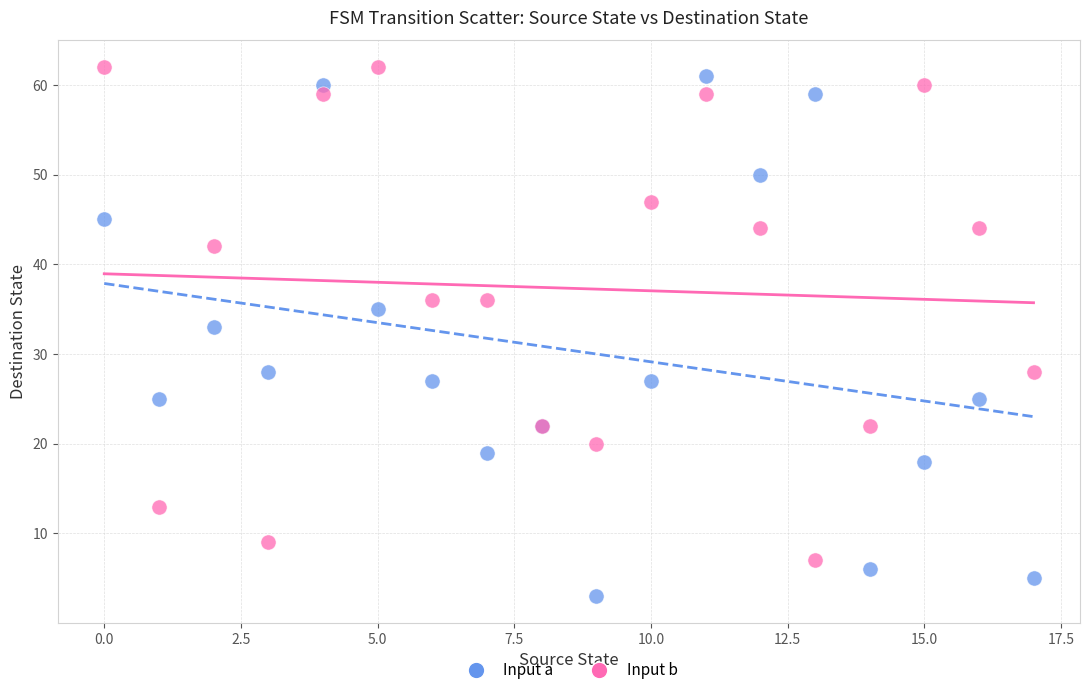

Across all series, what Y value is closest to 32?

33